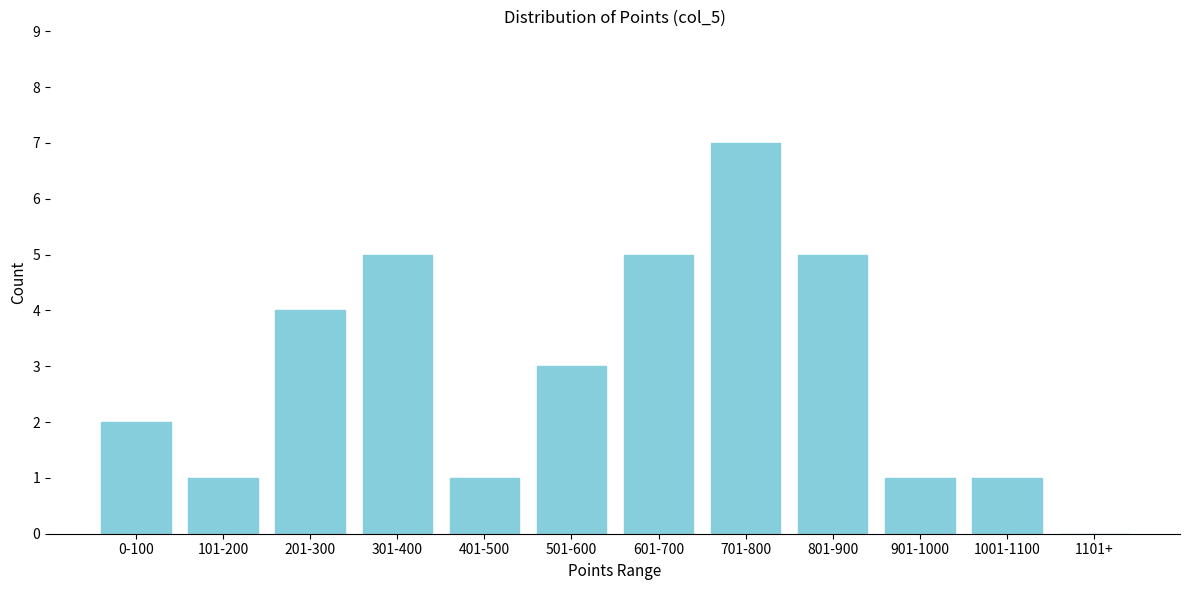

Reading right to left, extract all data points from this chart.

1101+=0	1001-1100=1	901-1000=1	801-900=5	701-800=7	601-700=5	501-600=3	401-500=1	301-400=5	201-300=4	101-200=1	0-100=2